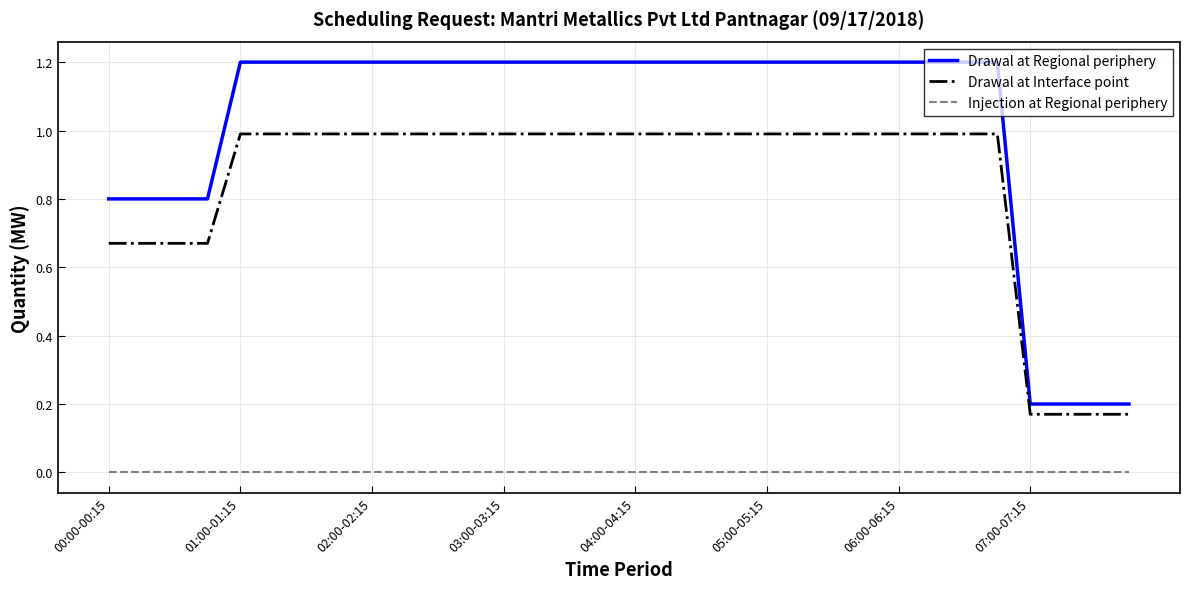

True or false: Drawal at Interface point and Injection at Regional periphery intersect in this chart.

False